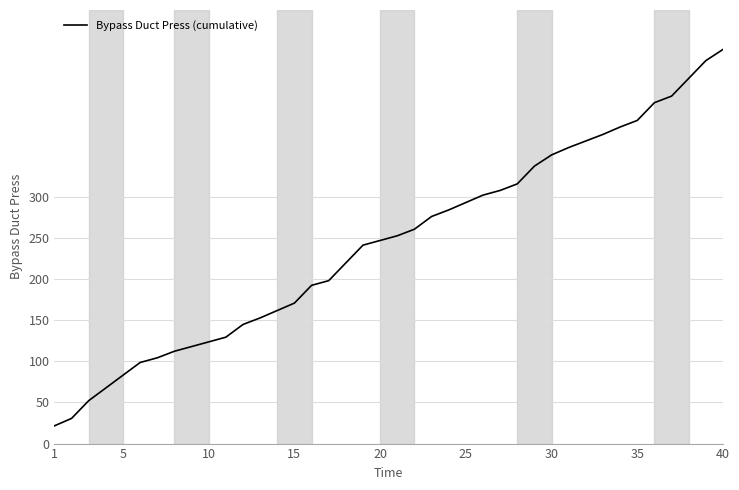

What is the smallest value displayed?

21.6